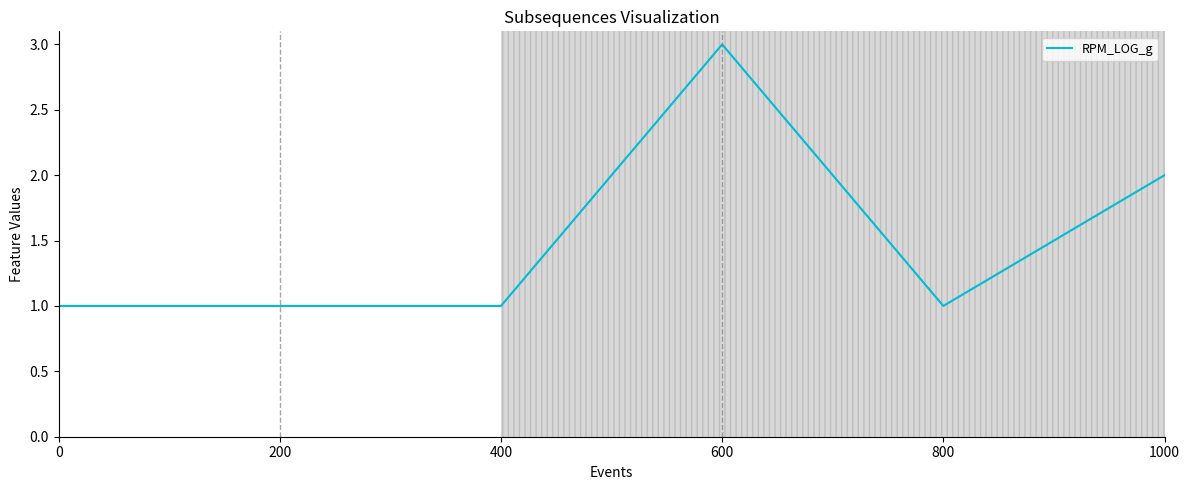

Reading right to left, transcribe all the data shown in this chart.

2	1	3	1	1	1